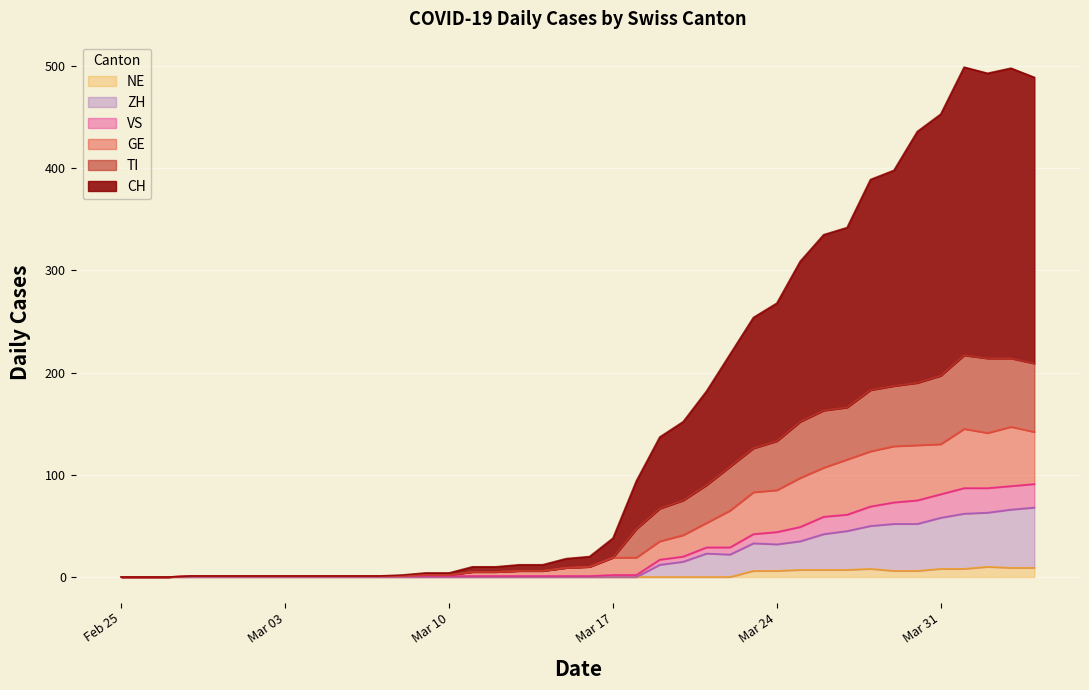

What are all the series names shown in the legend?

NE, ZH, VS, GE, TI, CH